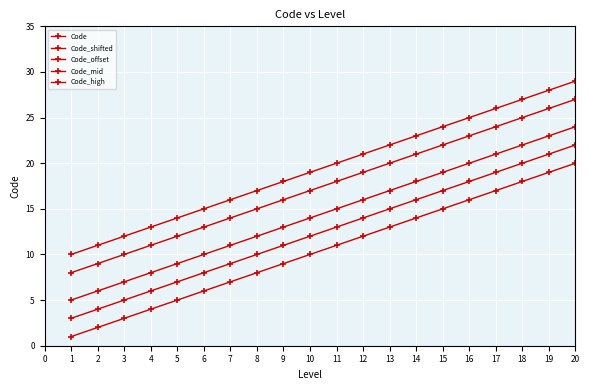

Is it true that Code equals 12 at 12?

True